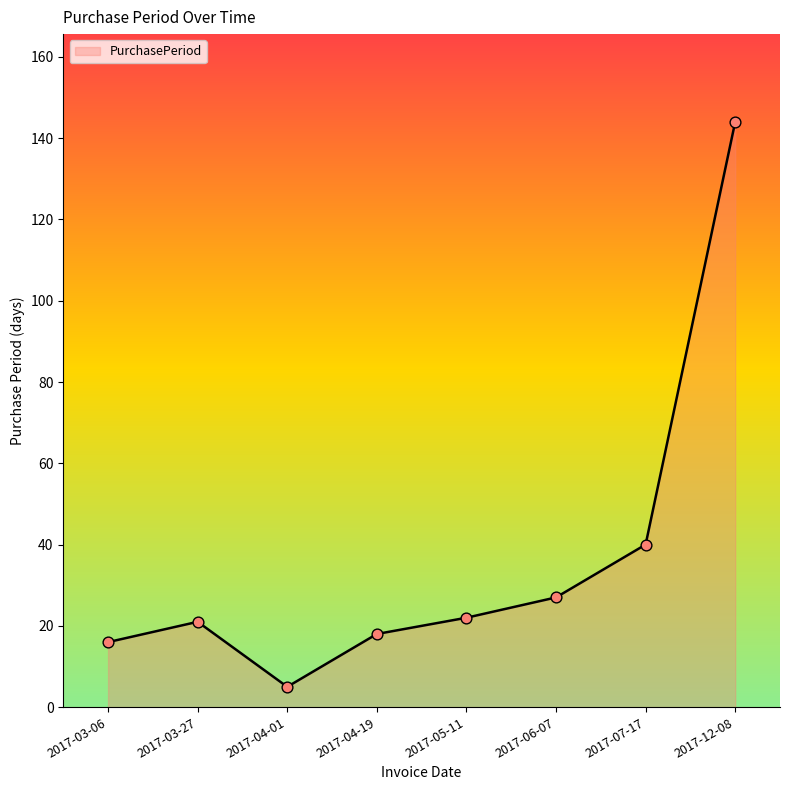

What is the ratio of the value at 2017-12-08 to the value at 2017-07-17?

3.6